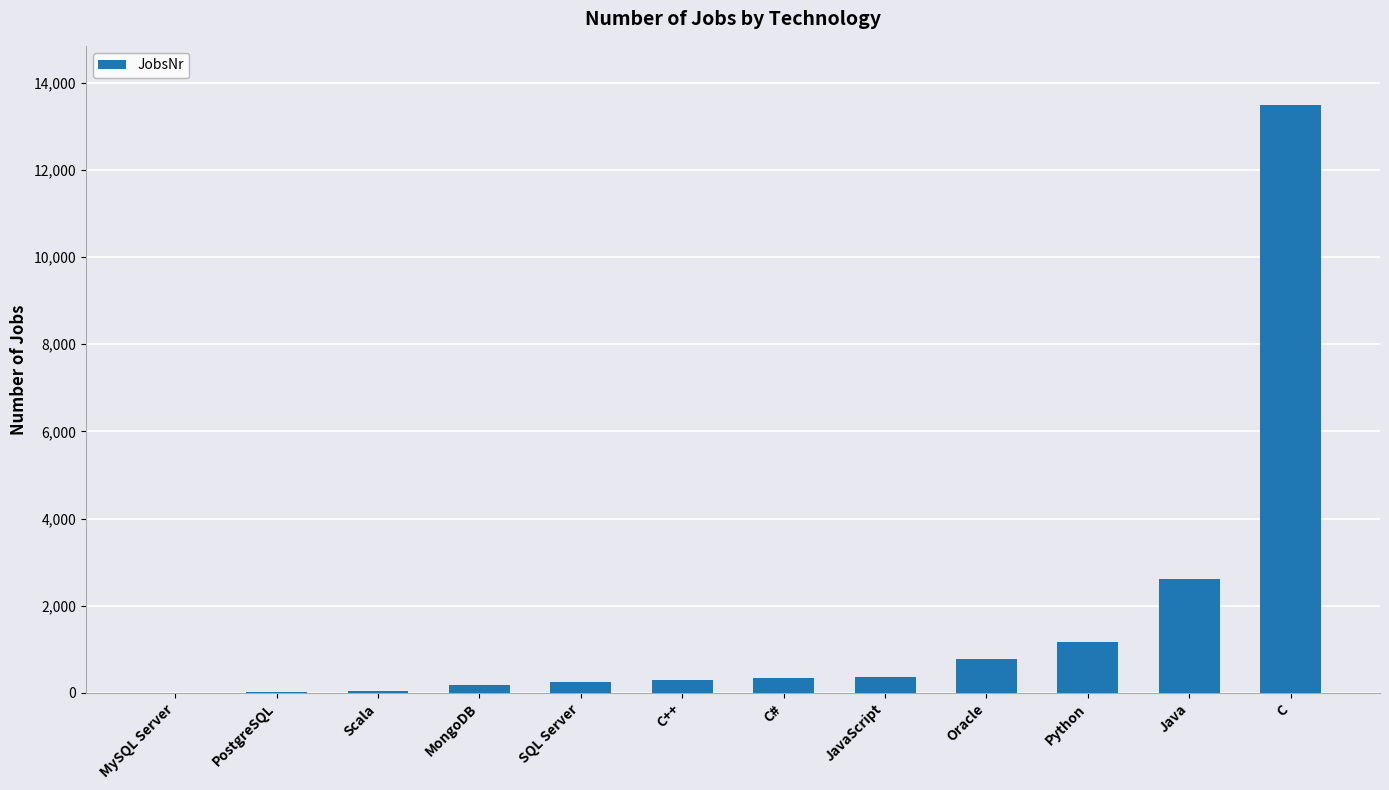

The value at C# is 333. True or false?

True